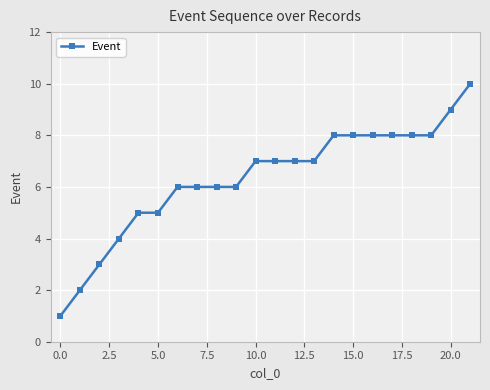

What is the maximum value shown in the chart?

10